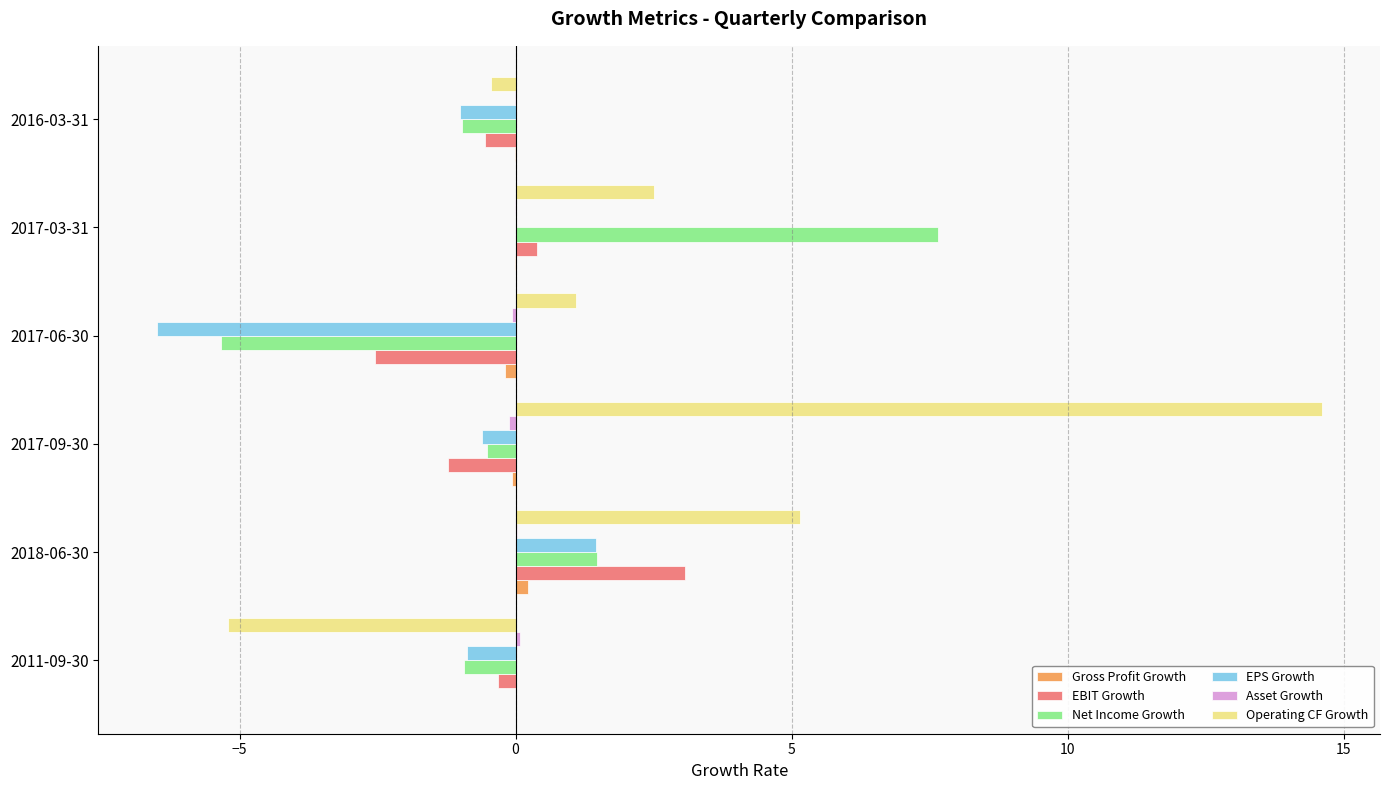

Which series has the largest total across all categories?

Operating CF Growth